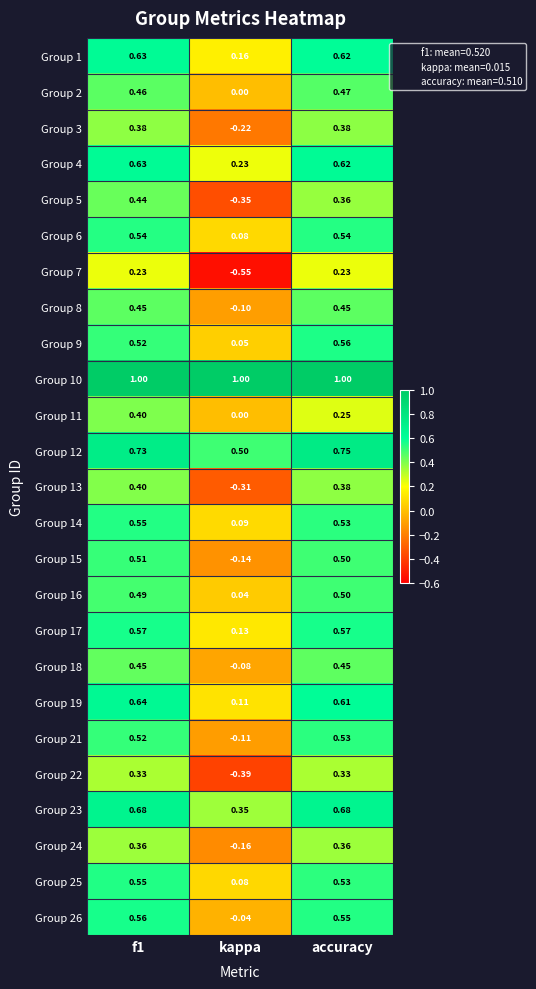

Where is Group 6 nearest to the value 0?

kappa